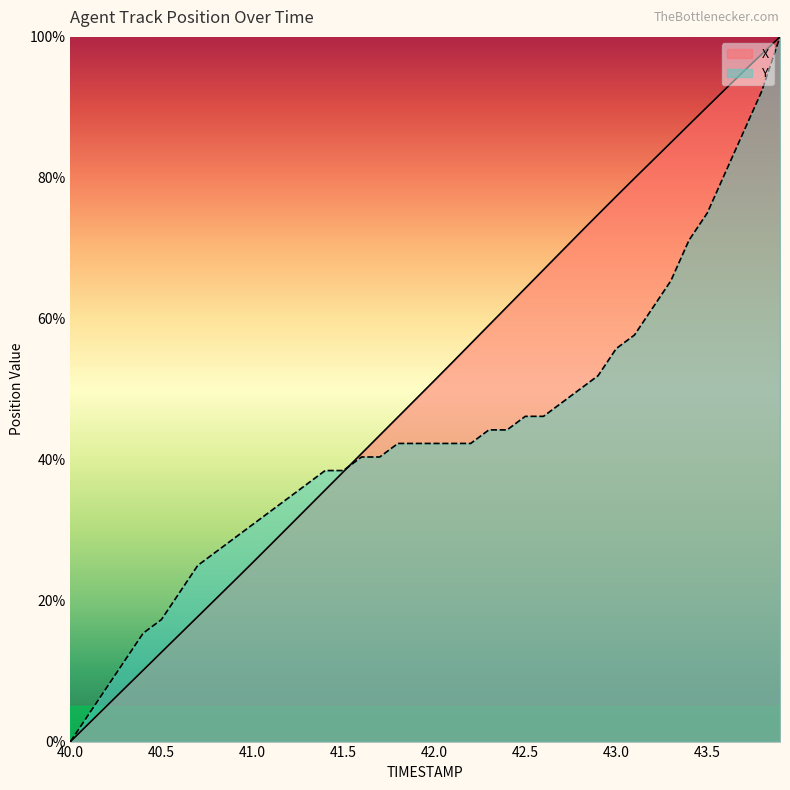

Which label corresponds to the largest value in the chart?

43.9